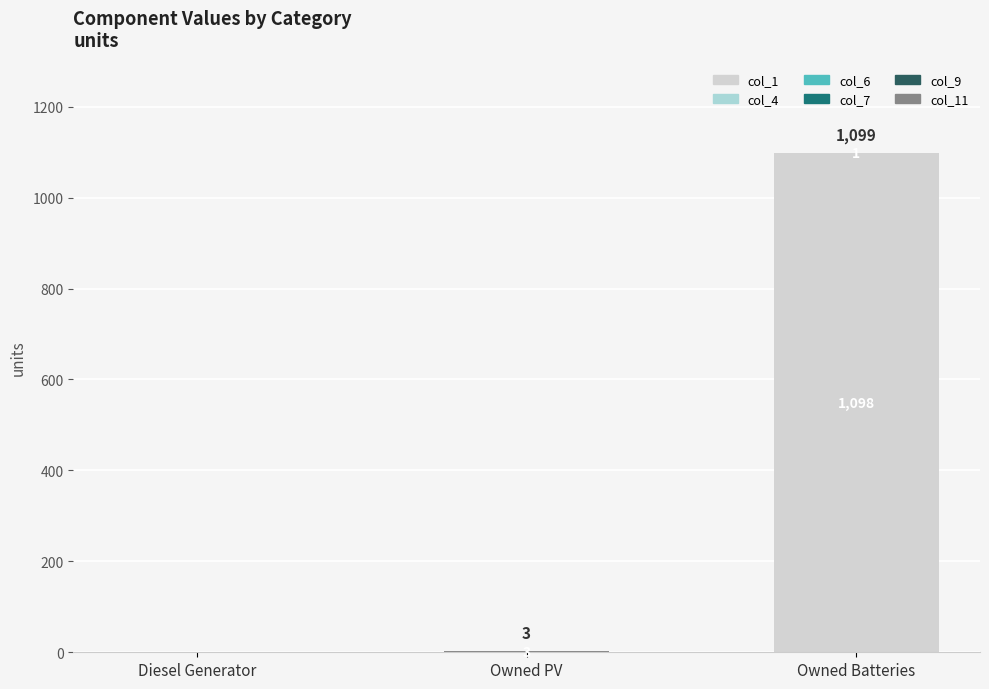

At which label does col_1 reach its peak?

Owned Batteries